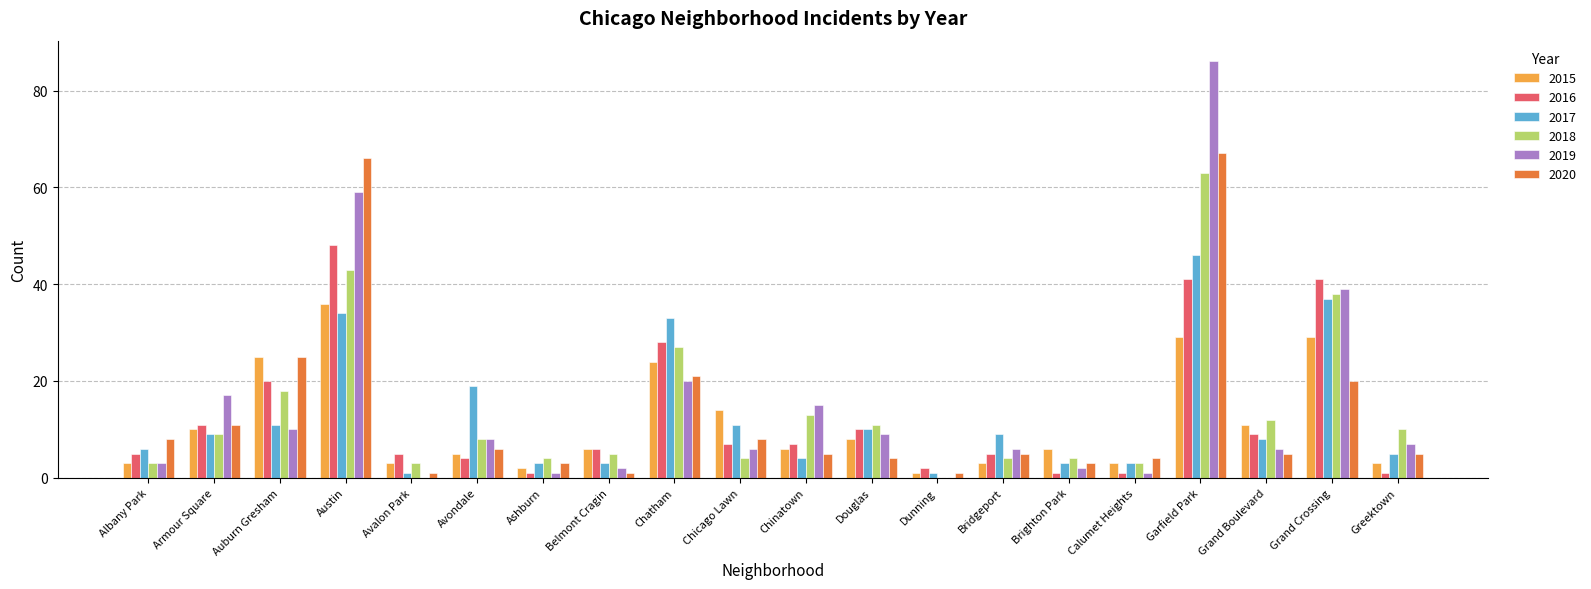

Is it true that 2018 equals 4 at Bridgeport?

True